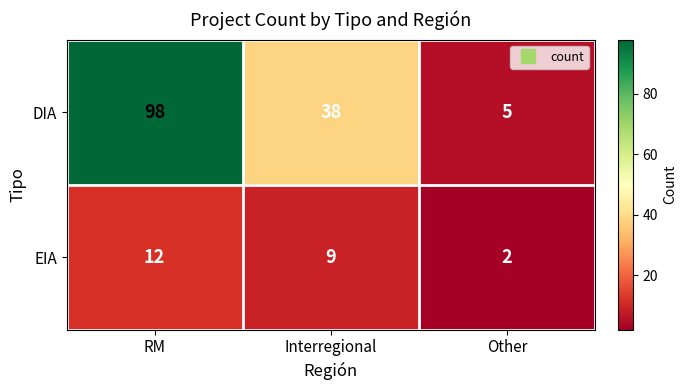

At which label is DIA closest to 51?

Interregional